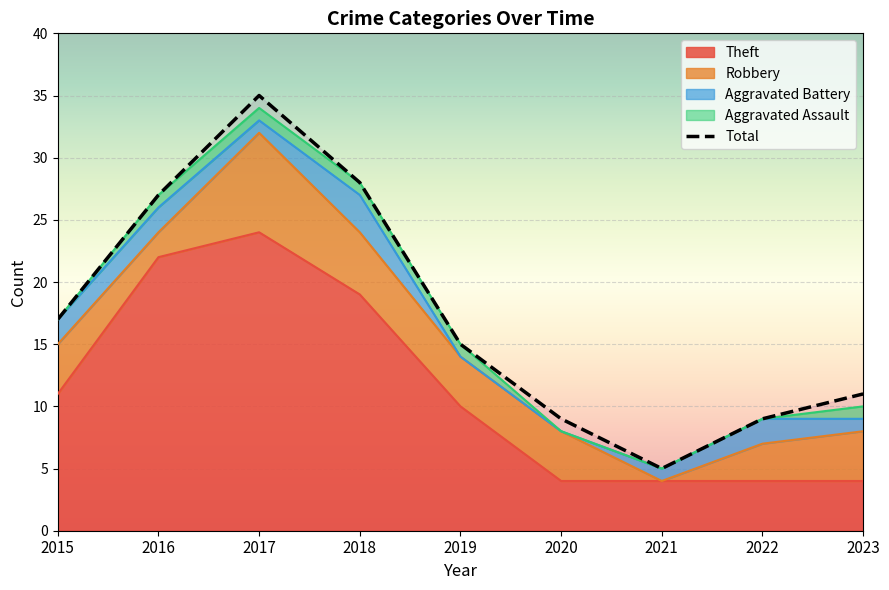

True or false: Total and Robbery intersect in this chart.

False